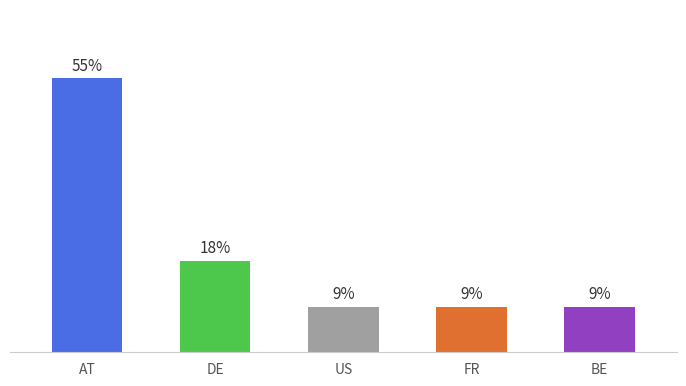

Rank the categories by value from lowest to highest.

US, FR, BE, DE, AT